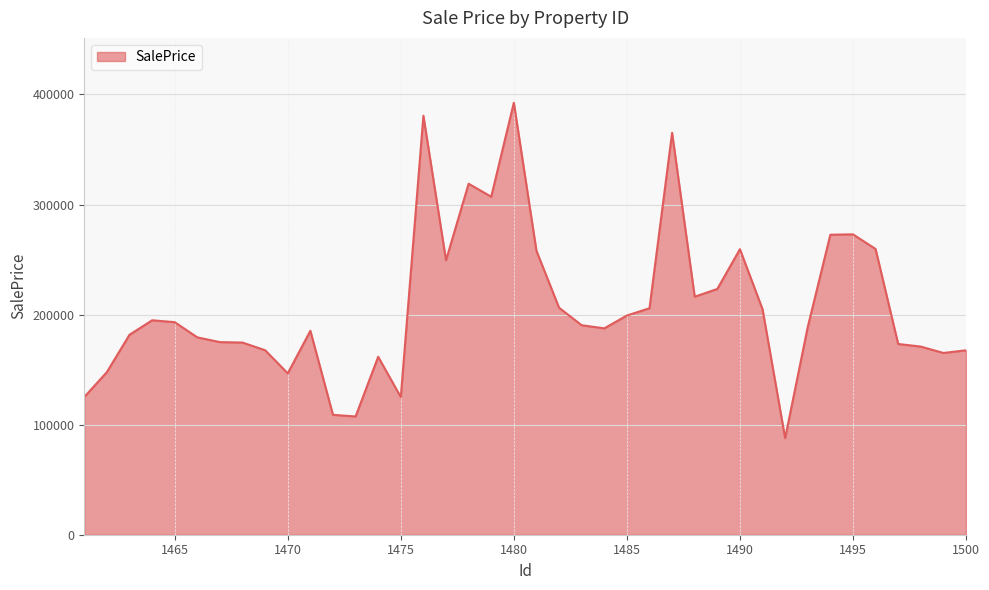

What is the smallest value displayed?

87756.9